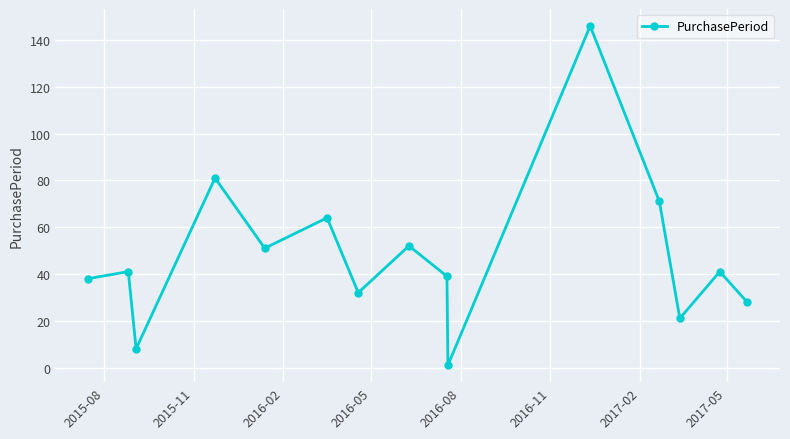

What is the average value?

48